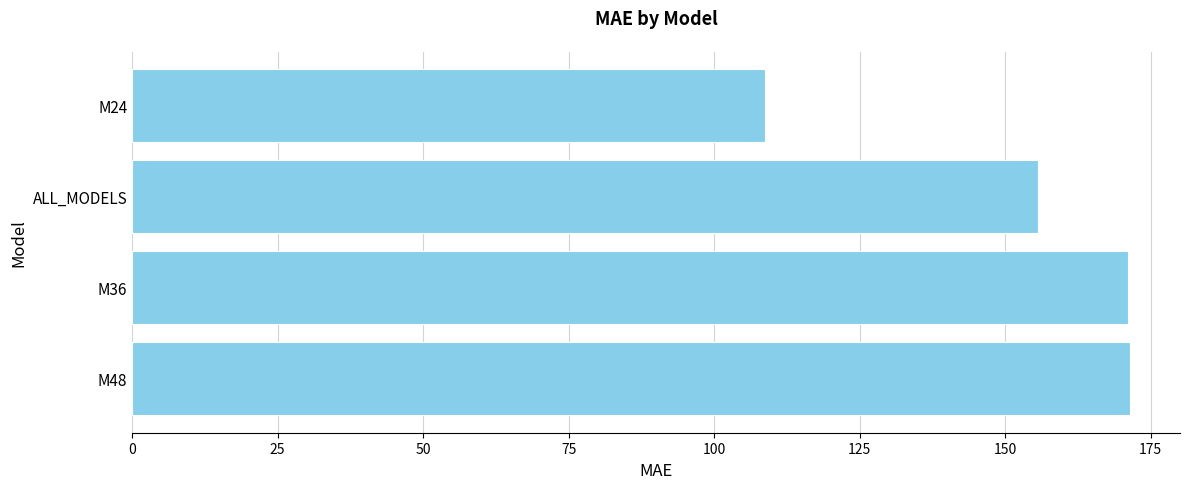

Read the value at M24.

108.7